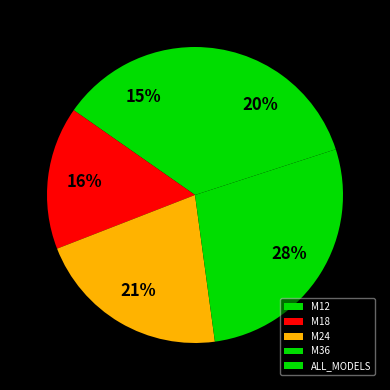

How many segments does this pie chart have?

5